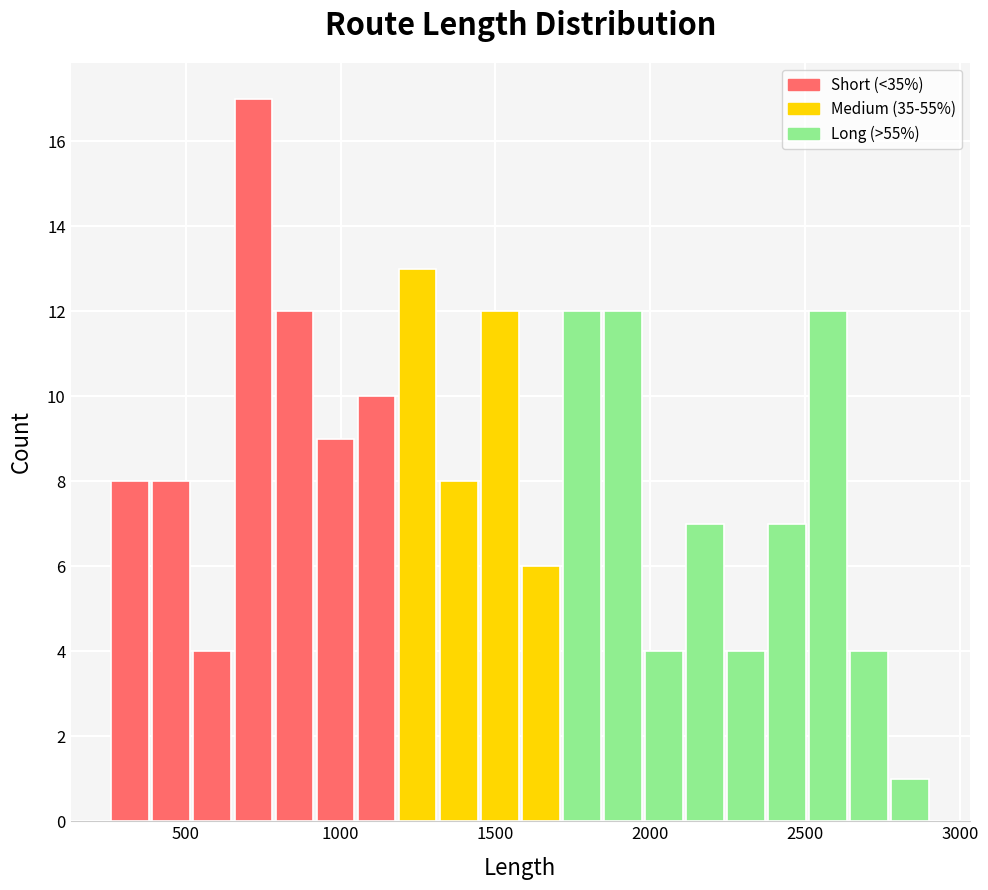

Read against the x-axis, roughly where is the centre of the tallest bar?

700